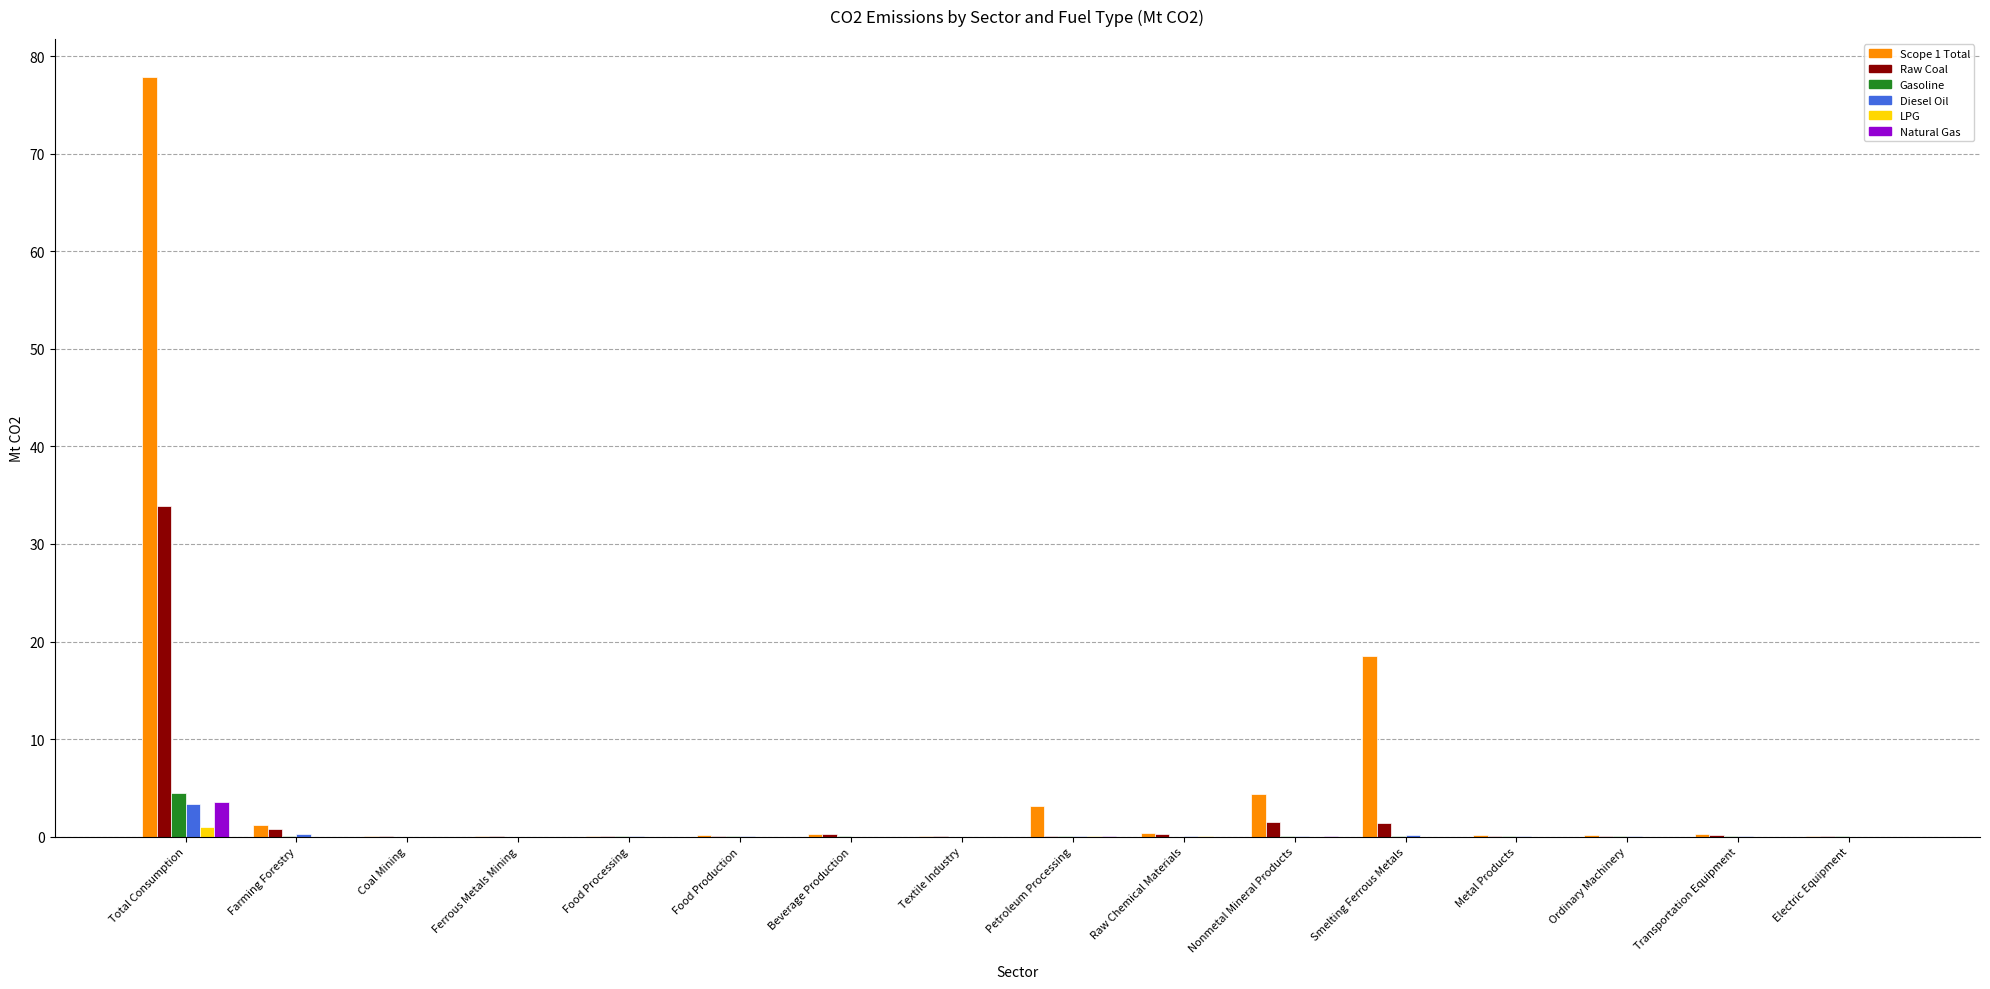

What is the total value across all series at Petroleum Processing?

3.5